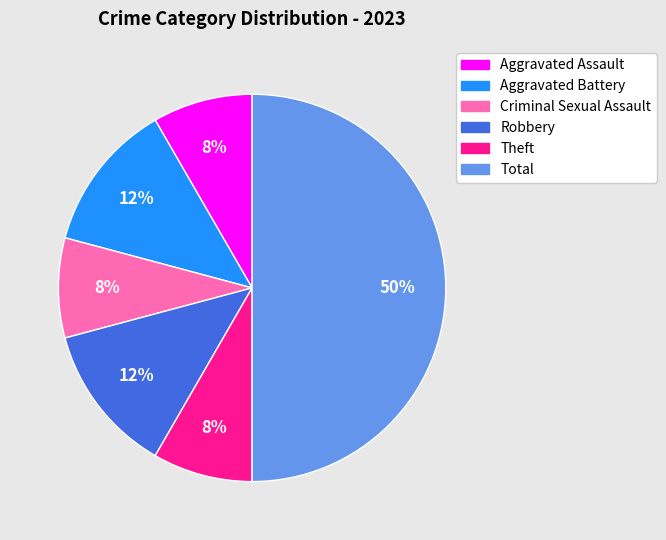

The Criminal Sexual Assault slice represents 8% of the pie. True or false?

True